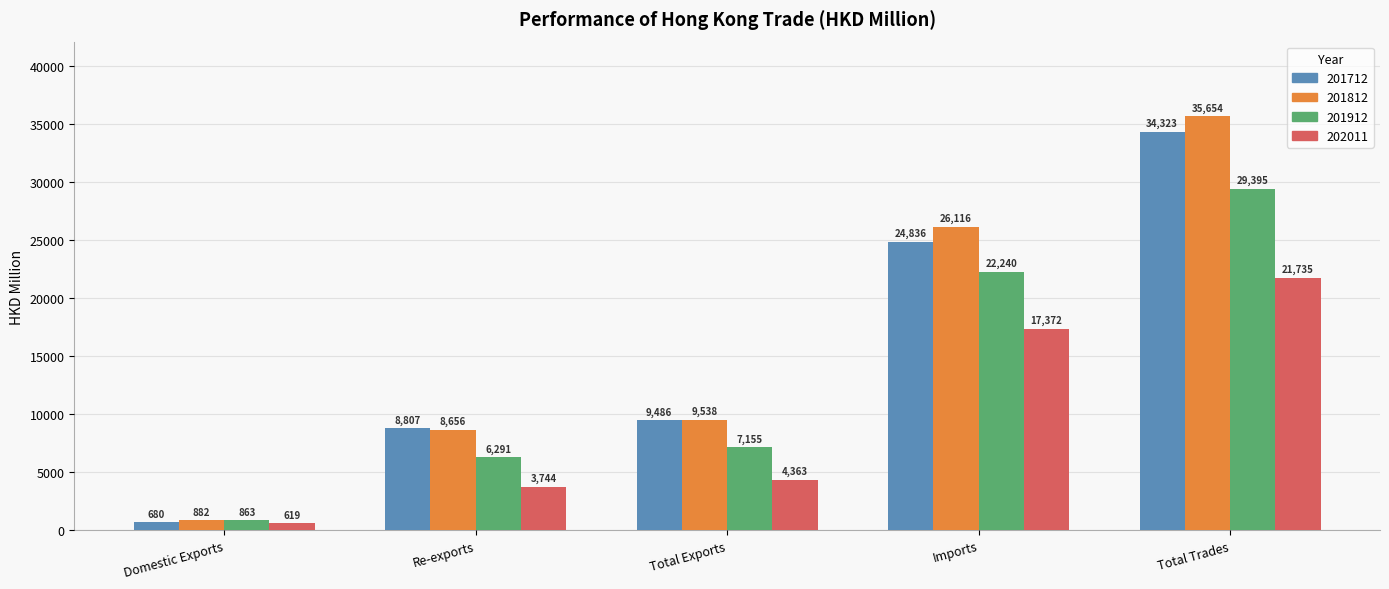

What is the sum of the 201712 values at Total Trades and Domestic Exports?

35002.2